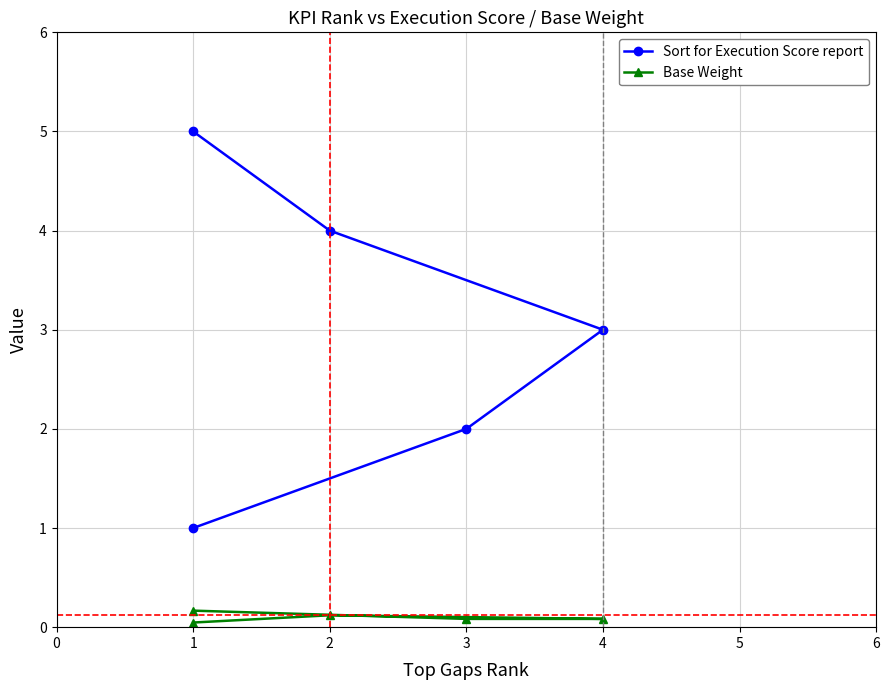

Rank the series at 1 from lowest to highest value.

Base Weight, Sort for Execution Score report